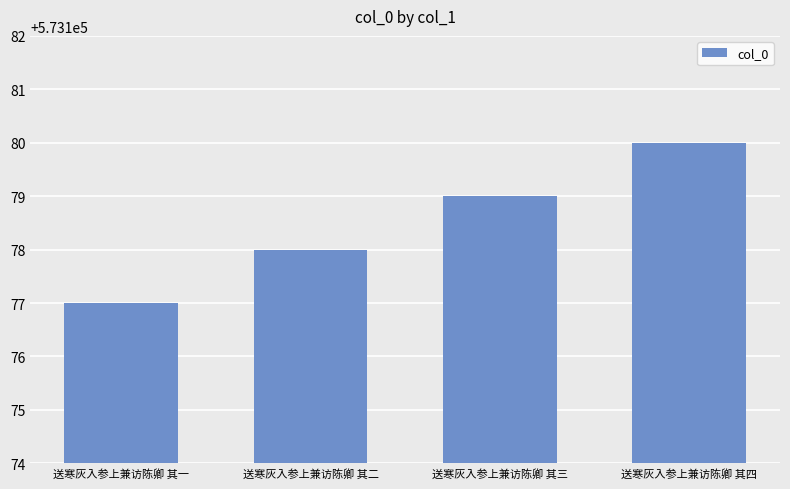

At which category does the chart reach its peak across all series?

送寒灰入参上兼访陈卿 其四